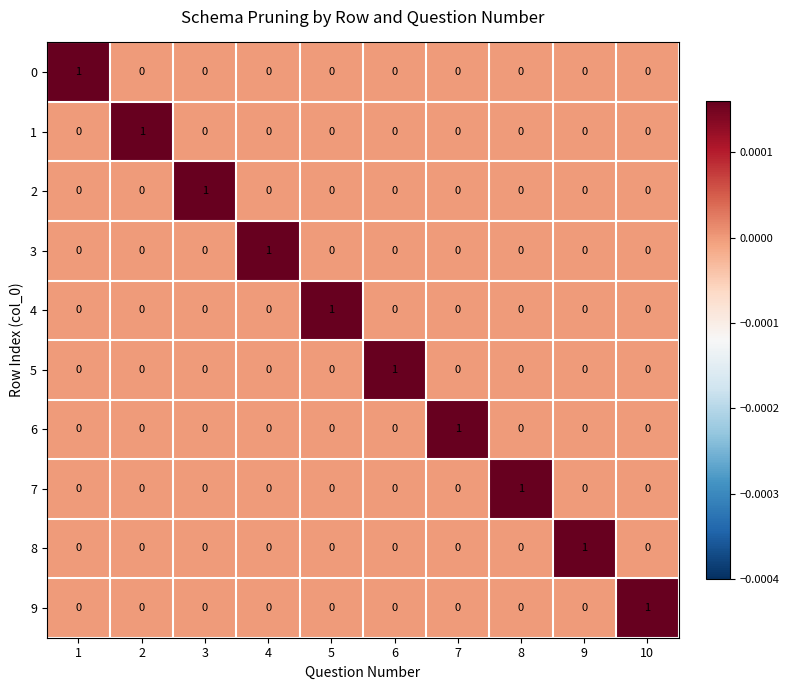

How many 2 values are between 0 and 1?

10